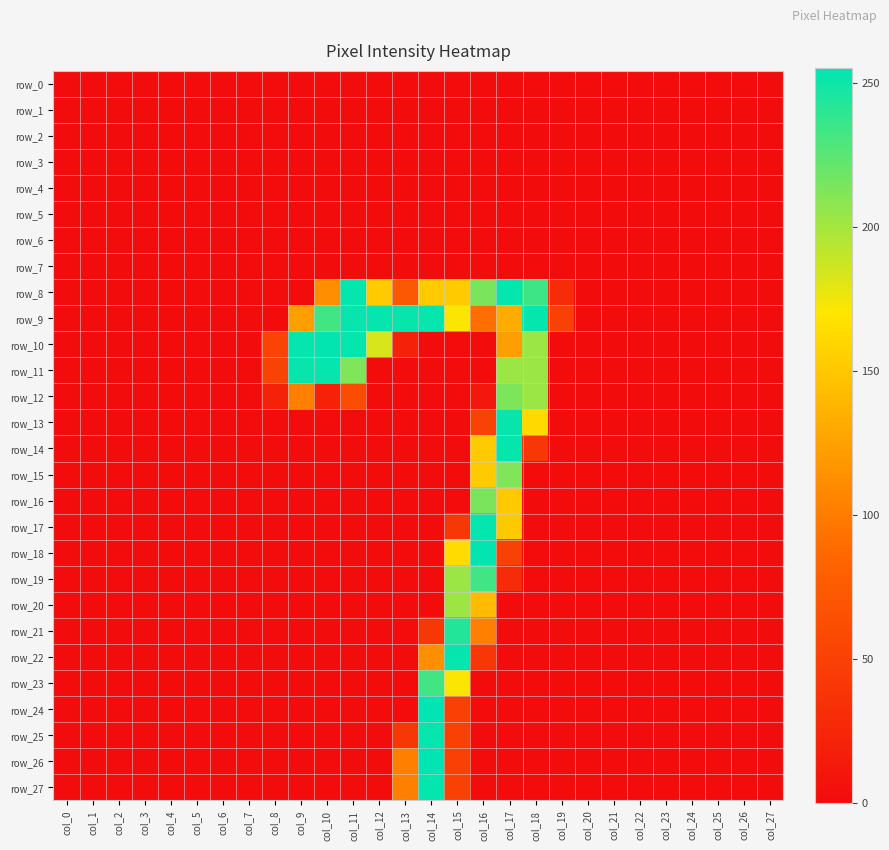

What is the spread (max minus min) of values at col_17?

253